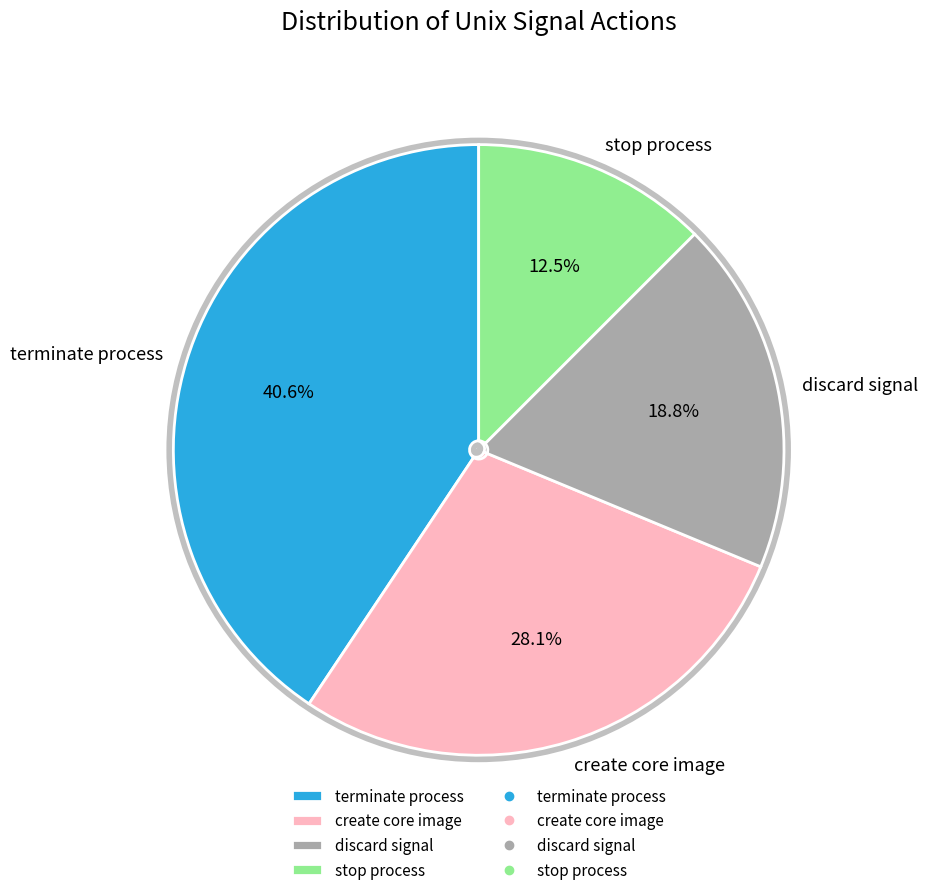

Does discard signal represent more than half of the total?

No